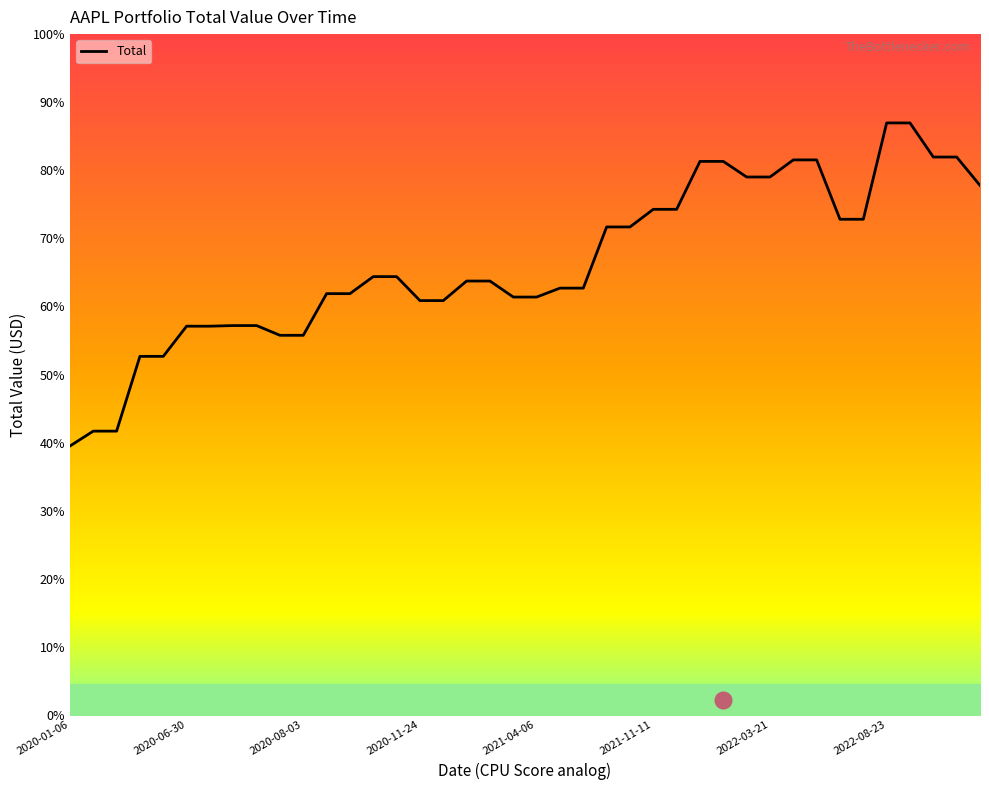

Does the chart display data point markers on the line(s)?

No